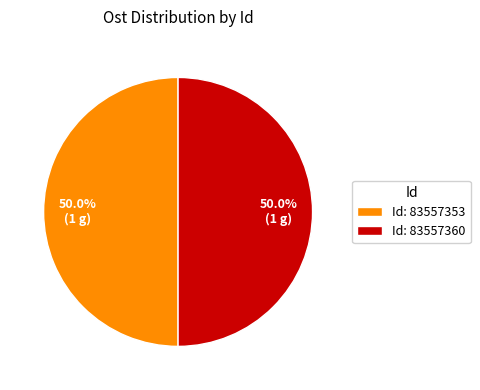

Approximately how many times larger is the value at Id: 83557360 compared to Id: 83557353?

1.0